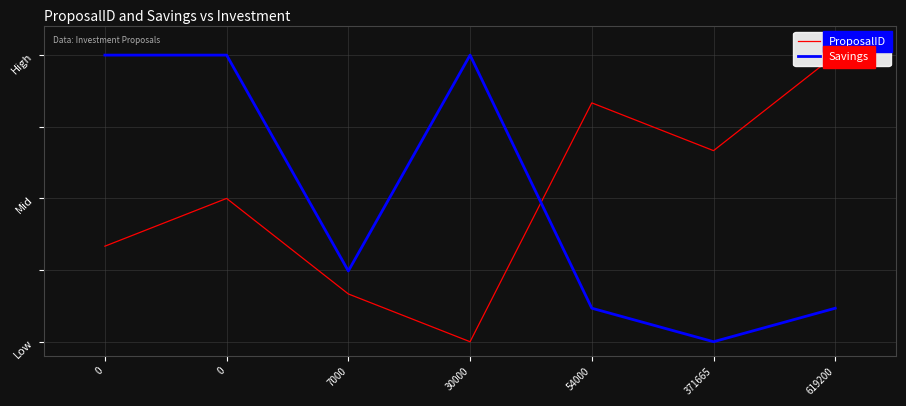

At which category does Savings reach its first local valley?

7000